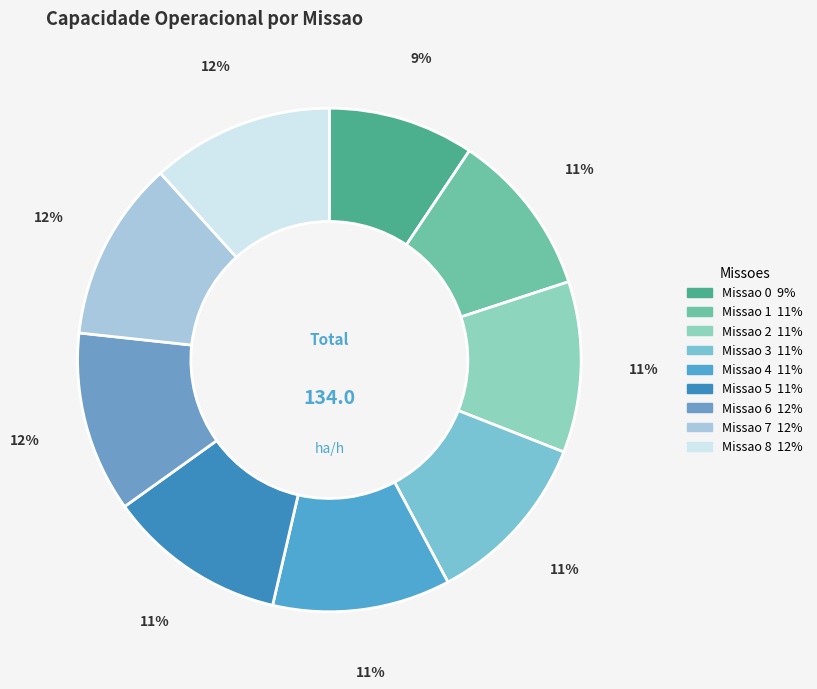

Is Missao 5 the majority of the pie?

No